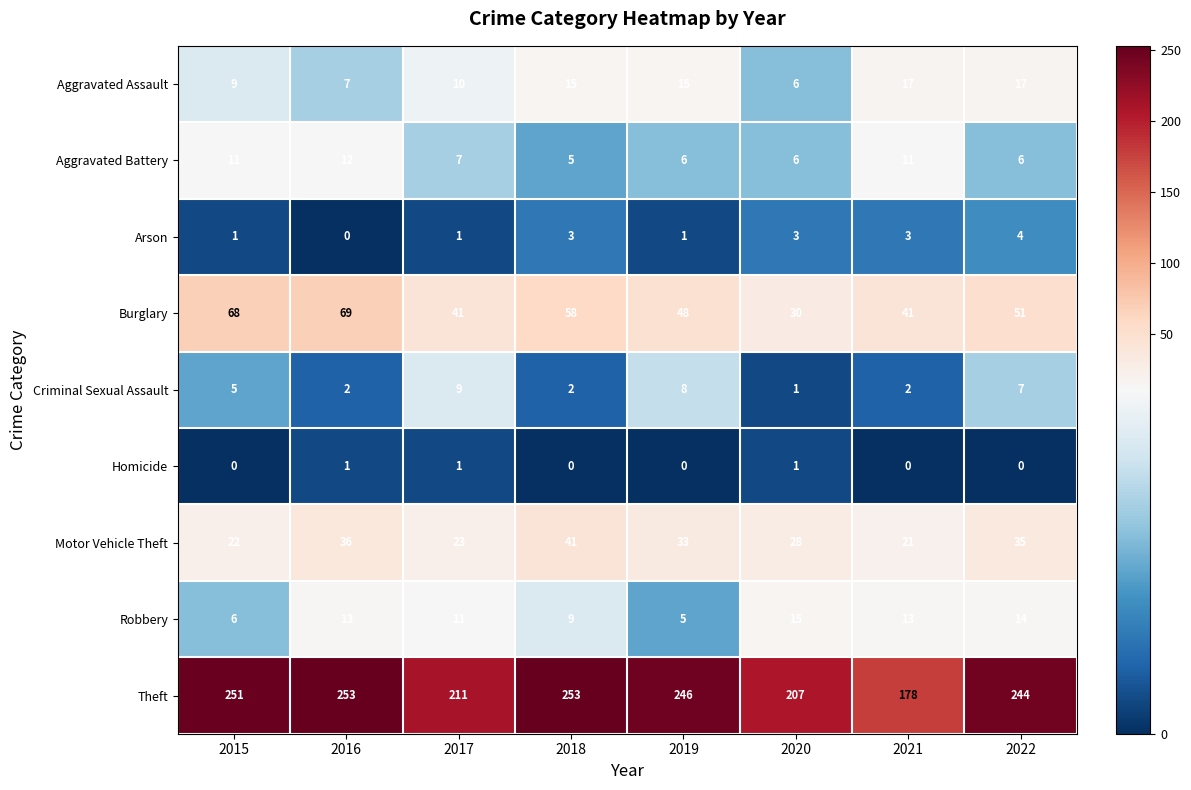

List the series in order of their peak value, lowest first.

Homicide, Arson, Criminal Sexual Assault, Aggravated Battery, Robbery, Aggravated Assault, Motor Vehicle Theft, Burglary, Theft